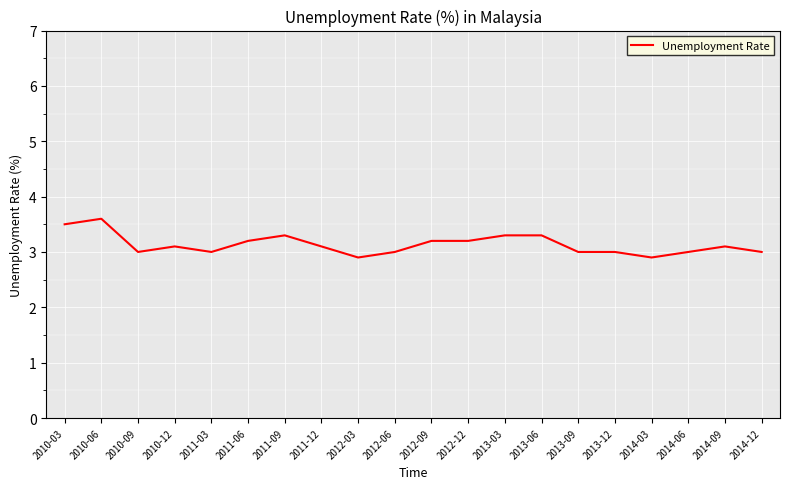

What position from the right is 2013-06?

7